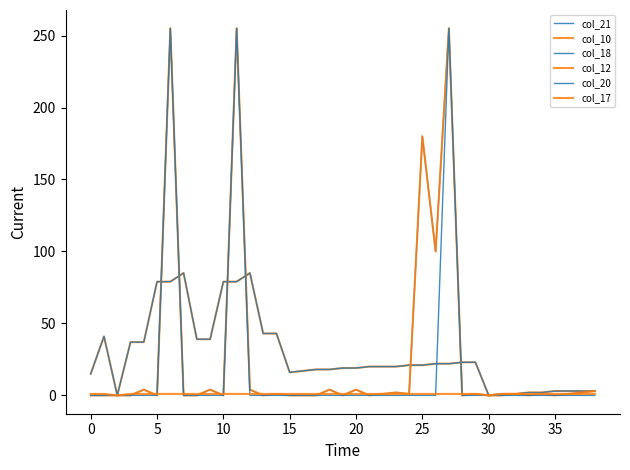

Does the chart display data point markers on the line(s)?

No